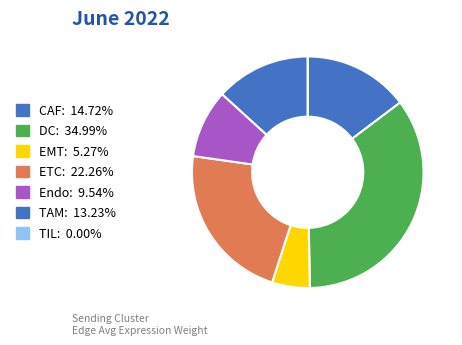

Is there a majority slice in this chart?

No